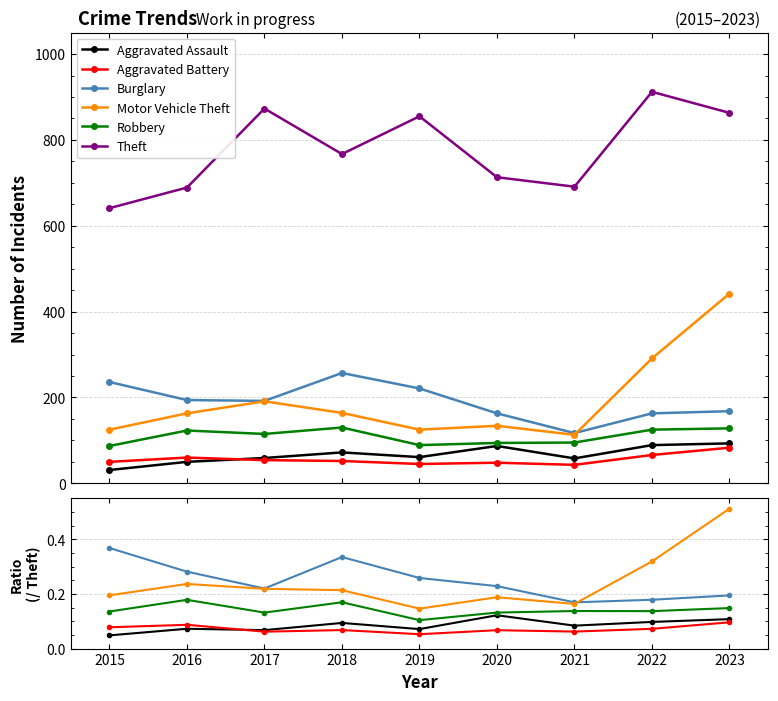

In Aggravated Battery, how many points are higher than both neighbors (excluding endpoints)?

3